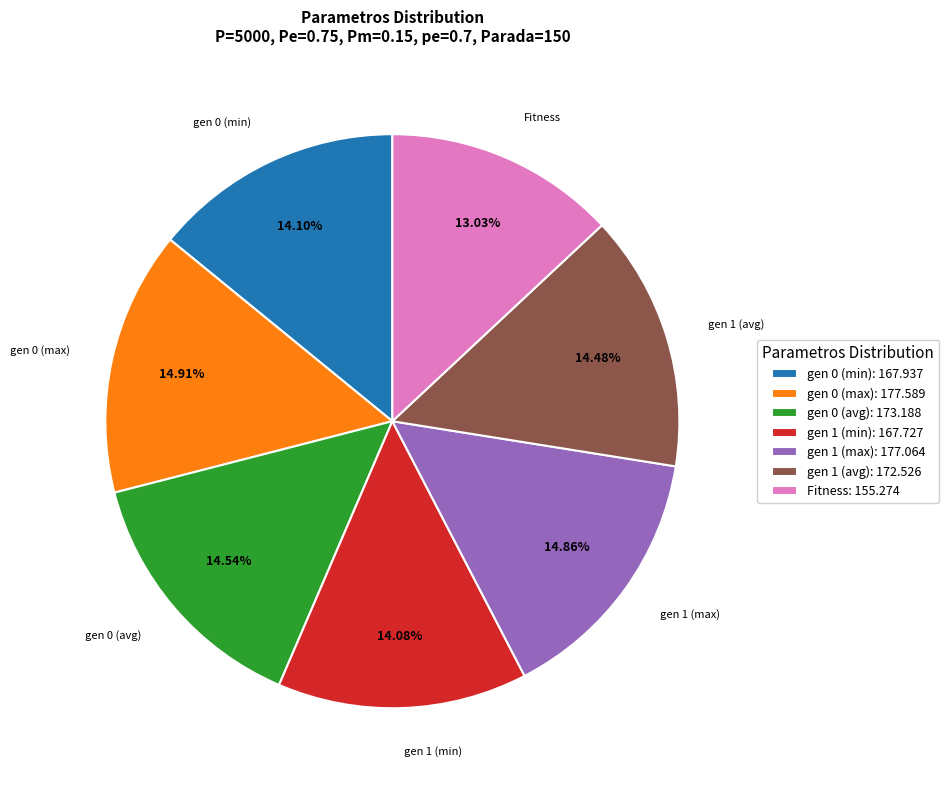

How many segments does this pie chart have?

7